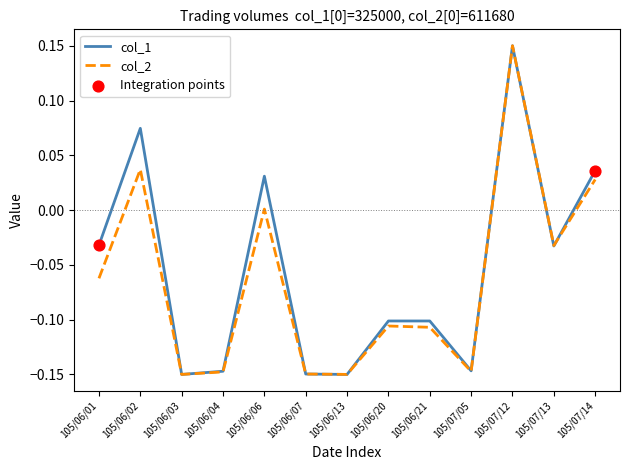

At which category is the sum across all series the highest?

105/07/12